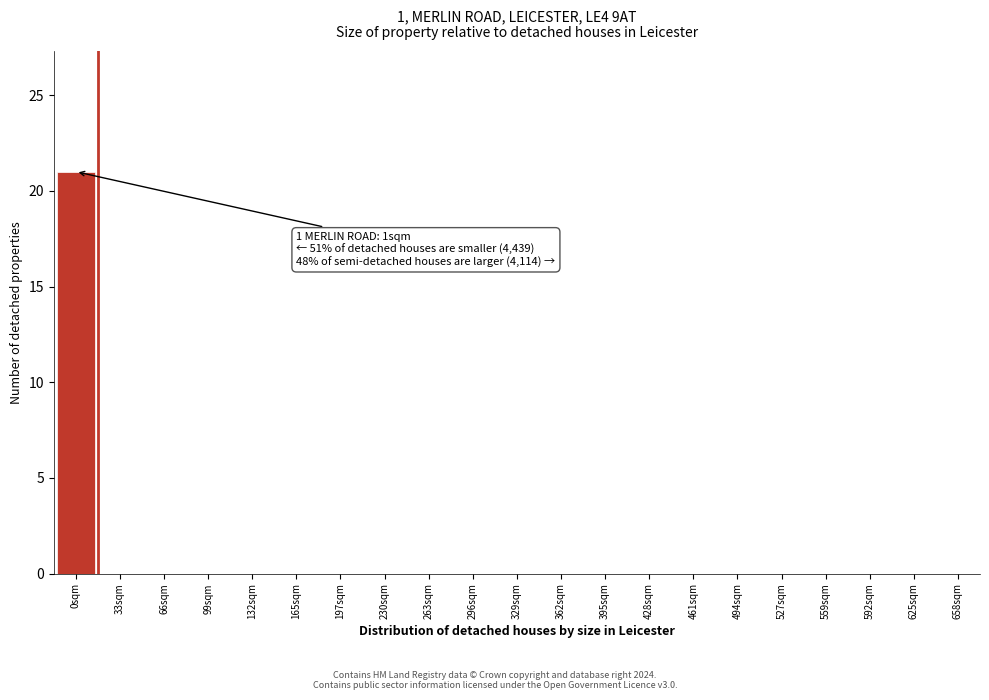

Reading left to right, list all the values displayed in this chart.

0sqm=21	33sqm=0	66sqm=0	99sqm=0	132sqm=0	165sqm=0	197sqm=0	230sqm=0	263sqm=0	296sqm=0	329sqm=0	362sqm=0	395sqm=0	428sqm=0	461sqm=0	494sqm=0	527sqm=0	559sqm=0	592sqm=0	625sqm=0